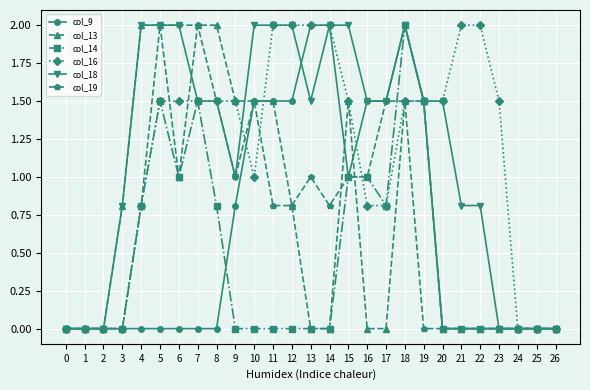

Reading left to right, what are all the values shown in this chart?

col_9: 0=0.0	1=0.0	2=0.0	3=0.0	4=0.0	5=0.0	6=0.0	7=0.0	8=0.0	9=0.8	10=1.5	11=1.5	12=1.5	13=2.0	14=2.0	15=1.0	16=1.5	17=1.5	18=2.0	19=1.5	20=0.0	21=0.0	22=0.0	23=0.0	24=0.0	25=0.0	26=0.0
col_13: 0=0.0	1=0.0	2=0.0	3=0.8	4=2.0	5=2.0	6=1.0	7=2.0	8=2.0	9=1.5	10=1.5	11=1.5	12=0.8	13=0.0	14=0.0	15=1.5	16=0.0	17=0.0	18=1.5	19=1.5	20=0.0	21=0.0	22=0.0	23=0.0	24=0.0	25=0.0	26=0.0
col_14: 0=0.0	1=0.0	2=0.0	3=0.0	4=0.8	5=1.5	6=1.0	7=1.5	8=0.8	9=0.0	10=0.0	11=0.0	12=0.0	13=0.0	14=0.0	15=1.0	16=1.0	17=0.8	18=2.0	19=1.5	20=0.0	21=0.0	22=0.0	23=0.0	24=0.0	25=0.0	26=0.0
col_16: 0=0.0	1=0.0	2=0.0	3=0.0	4=0.8	5=1.5	6=1.5	7=1.5	8=1.5	9=1.5	10=1.0	11=2.0	12=2.0	13=2.0	14=2.0	15=1.5	16=0.8	17=0.8	18=1.5	19=1.5	20=1.5	21=2.0	22=2.0	23=1.5	24=0.0	25=0.0	26=0.0
col_18: 0=0.0	1=0.0	2=0.0	3=0.8	4=2.0	5=2.0	6=2.0	7=1.5	8=1.5	9=1.0	10=2.0	11=2.0	12=2.0	13=1.5	14=2.0	15=2.0	16=1.5	17=1.5	18=2.0	19=1.5	20=1.5	21=0.8	22=0.8	23=0.0	24=0.0	25=0.0	26=0.0
col_19: 0=0.0	1=0.0	2=0.0	3=0.0	4=0.8	5=2.0	6=2.0	7=2.0	8=1.5	9=1.0	10=1.5	11=0.8	12=0.8	13=1.0	14=0.8	15=1.0	16=1.0	17=1.5	18=1.5	19=0.0	20=0.0	21=0.0	22=0.0	23=0.0	24=0.0	25=0.0	26=0.0